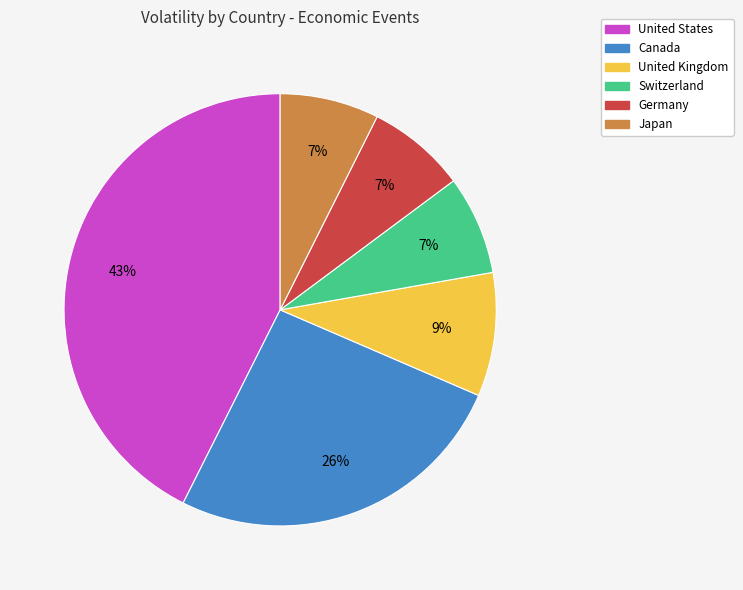

Is there any slice that represents more than half of the pie?

No